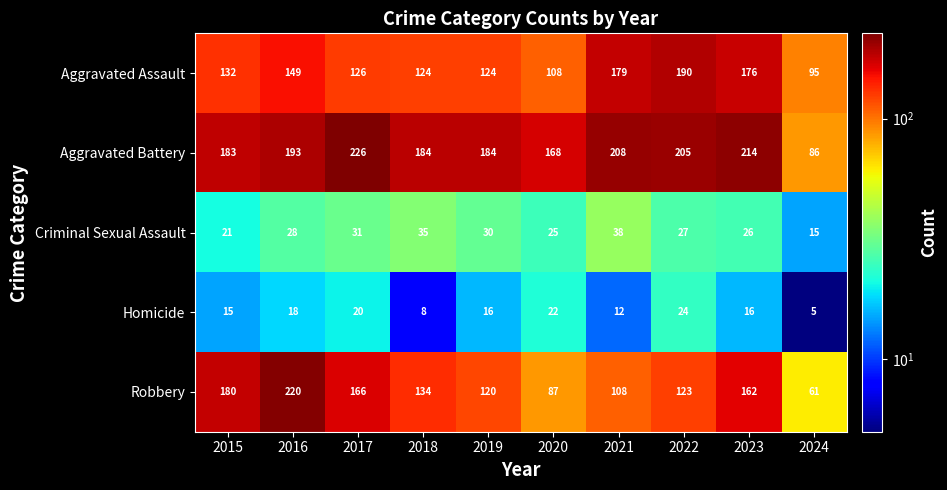

What is the total value across all series at 2021?

545